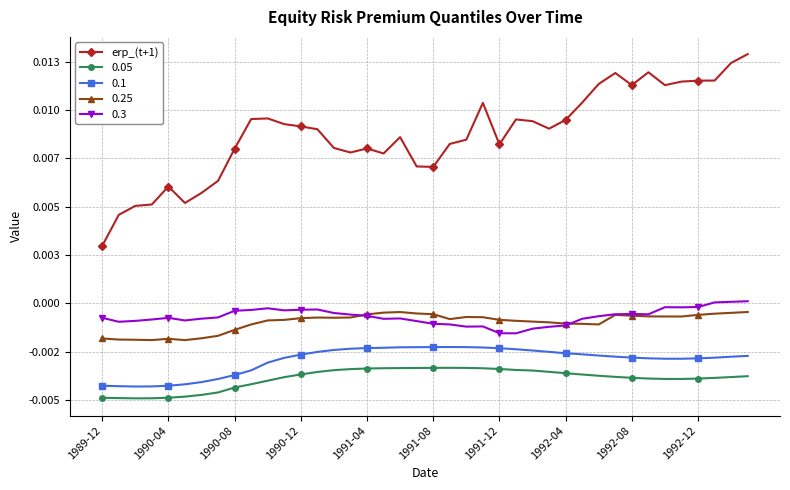

What are all the series names shown in the legend?

erp_(t+1), 0.05, 0.1, 0.25, 0.3